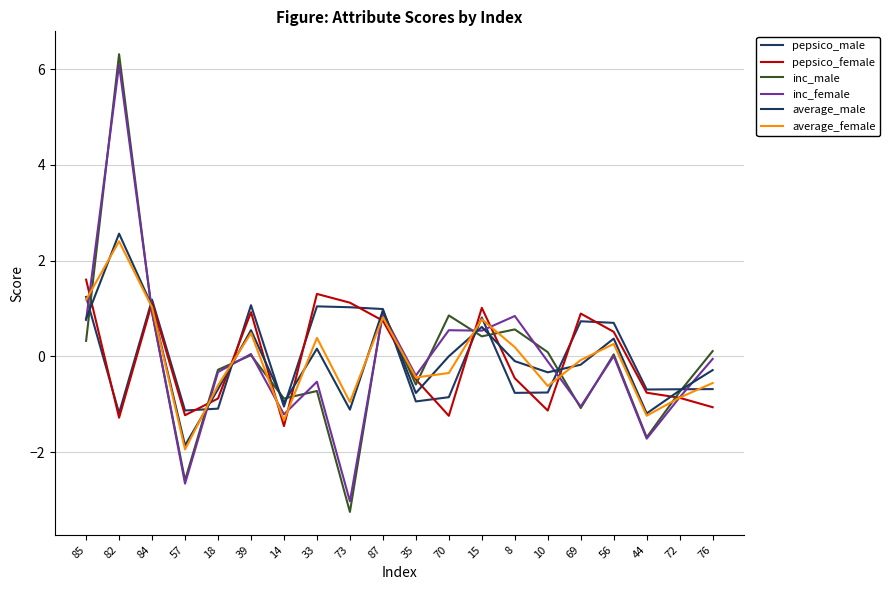

How many interior local valleys does the inc_male series have?

7